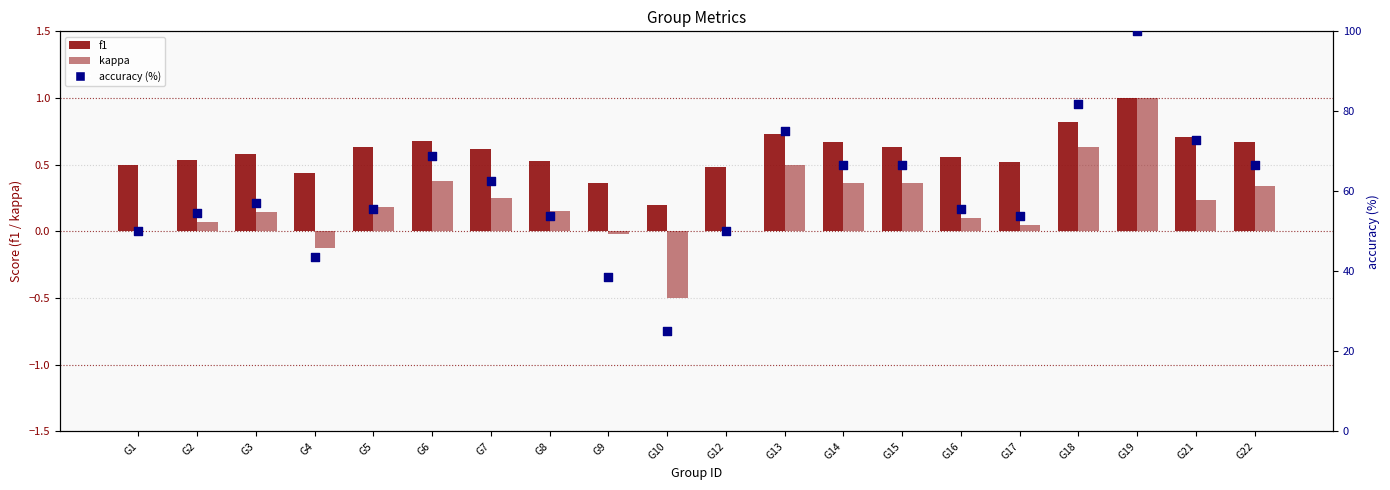

What are all the series names shown in the legend?

f1, kappa, accuracy (%)